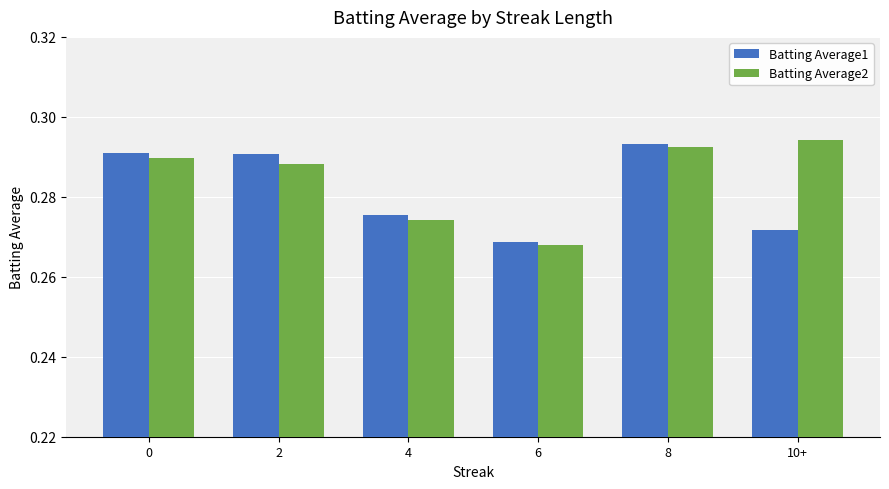

List the series in order of their peak value, highest first.

Batting Average2, Batting Average1